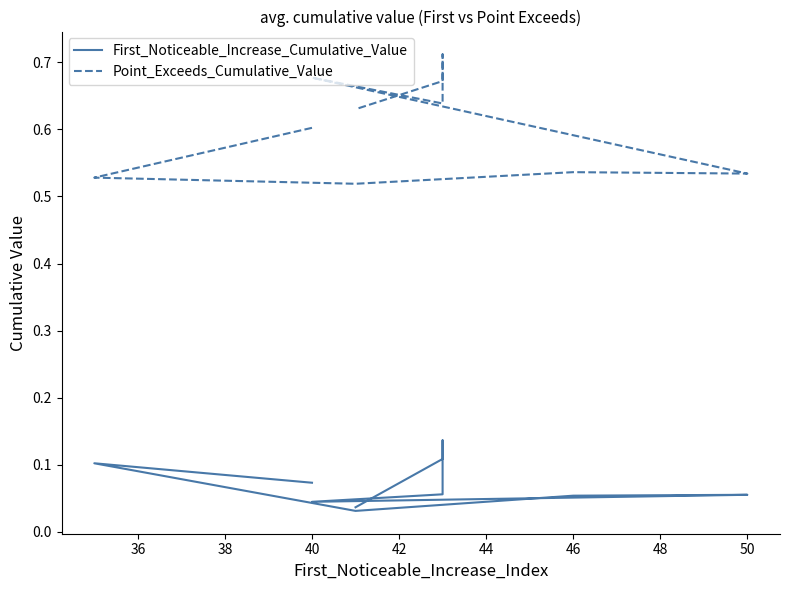

The Point_Exceeds_Cumulative_Value series shows 0.9 at 38. True or false?

False